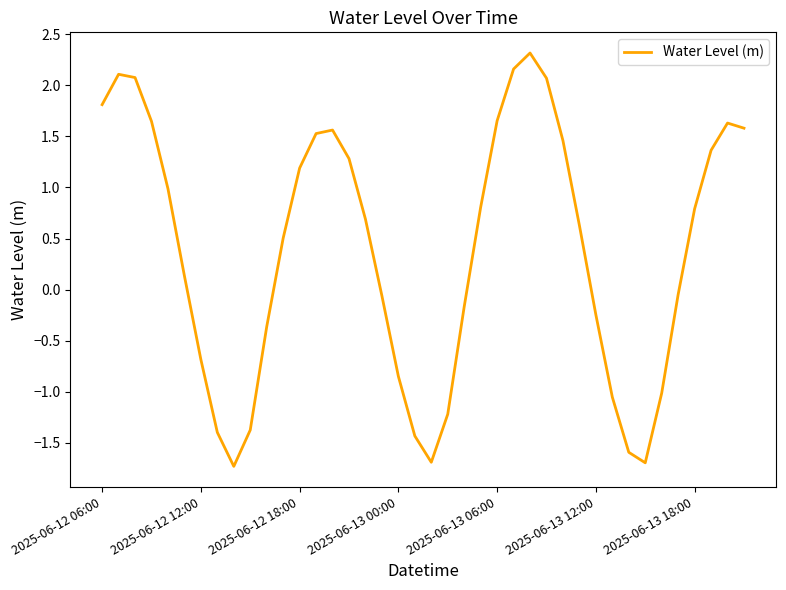

What is the minimum value shown in the chart?

-1.7